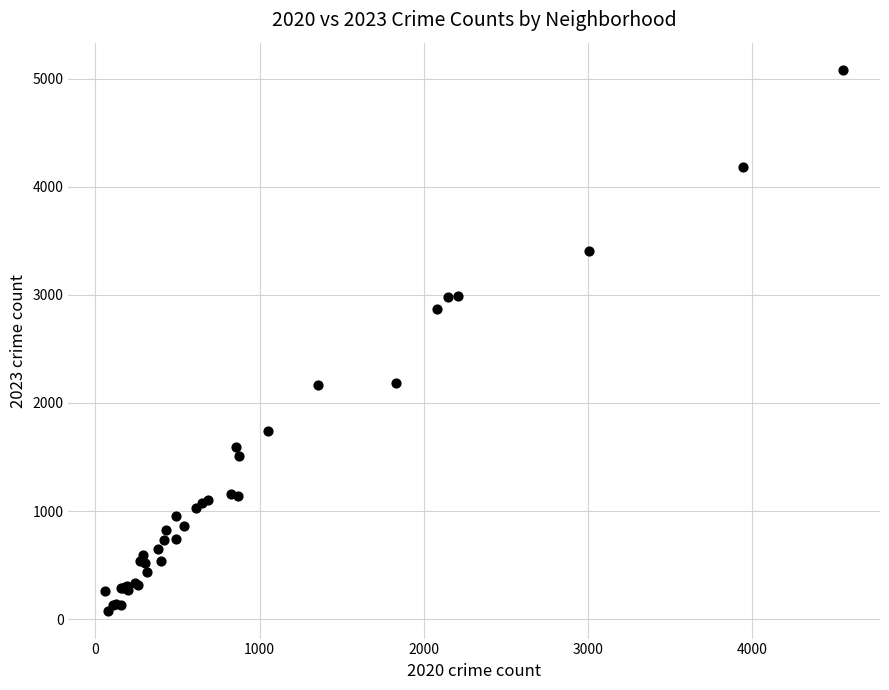

What Y value in the scatter plot is closest to 2576?

2868